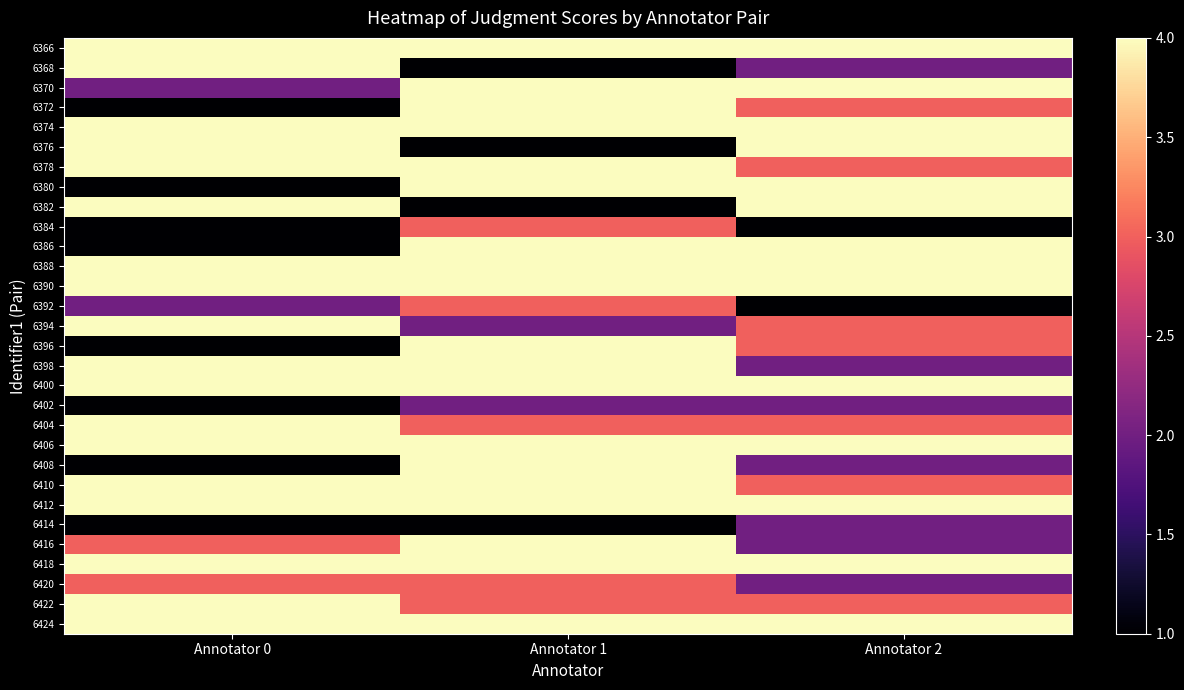

Between Annotator 2 and Annotator 1, which is larger?

Annotator 2